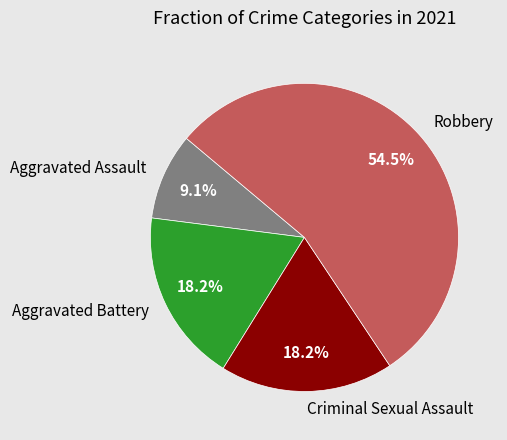

To the nearest percent, what is the average slice percentage?

25%